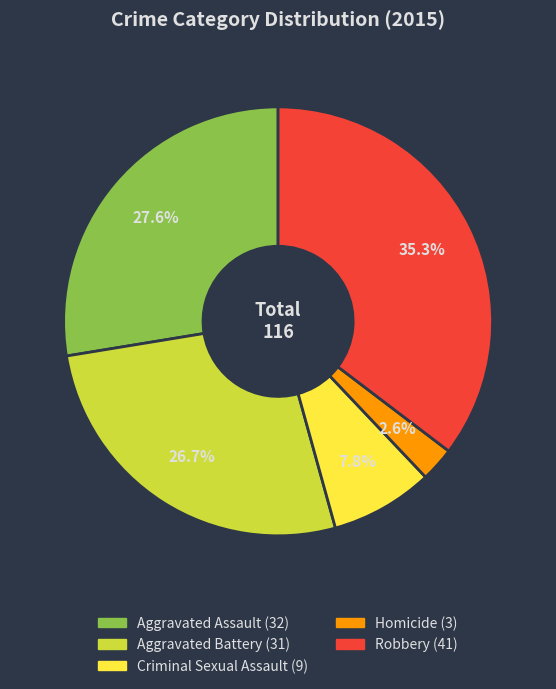

To the nearest percent, what portion does Aggravated Assault represent?

28%